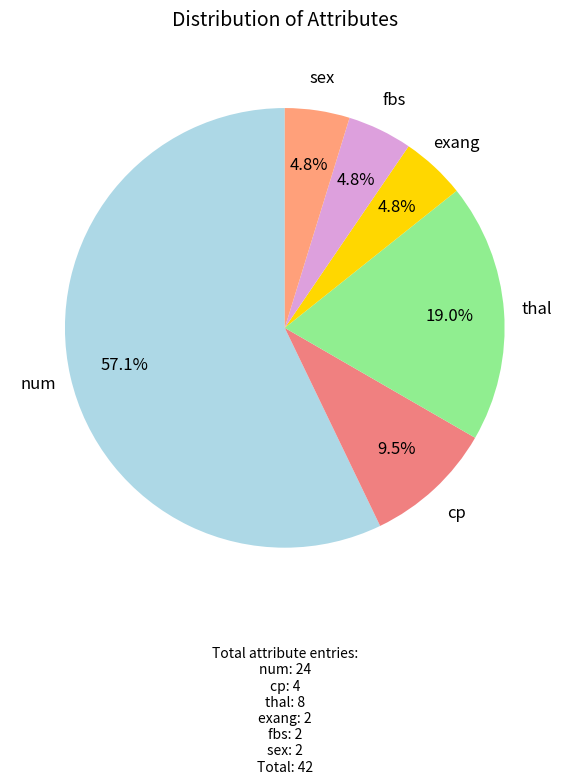

Count the number of slices in the pie.

6